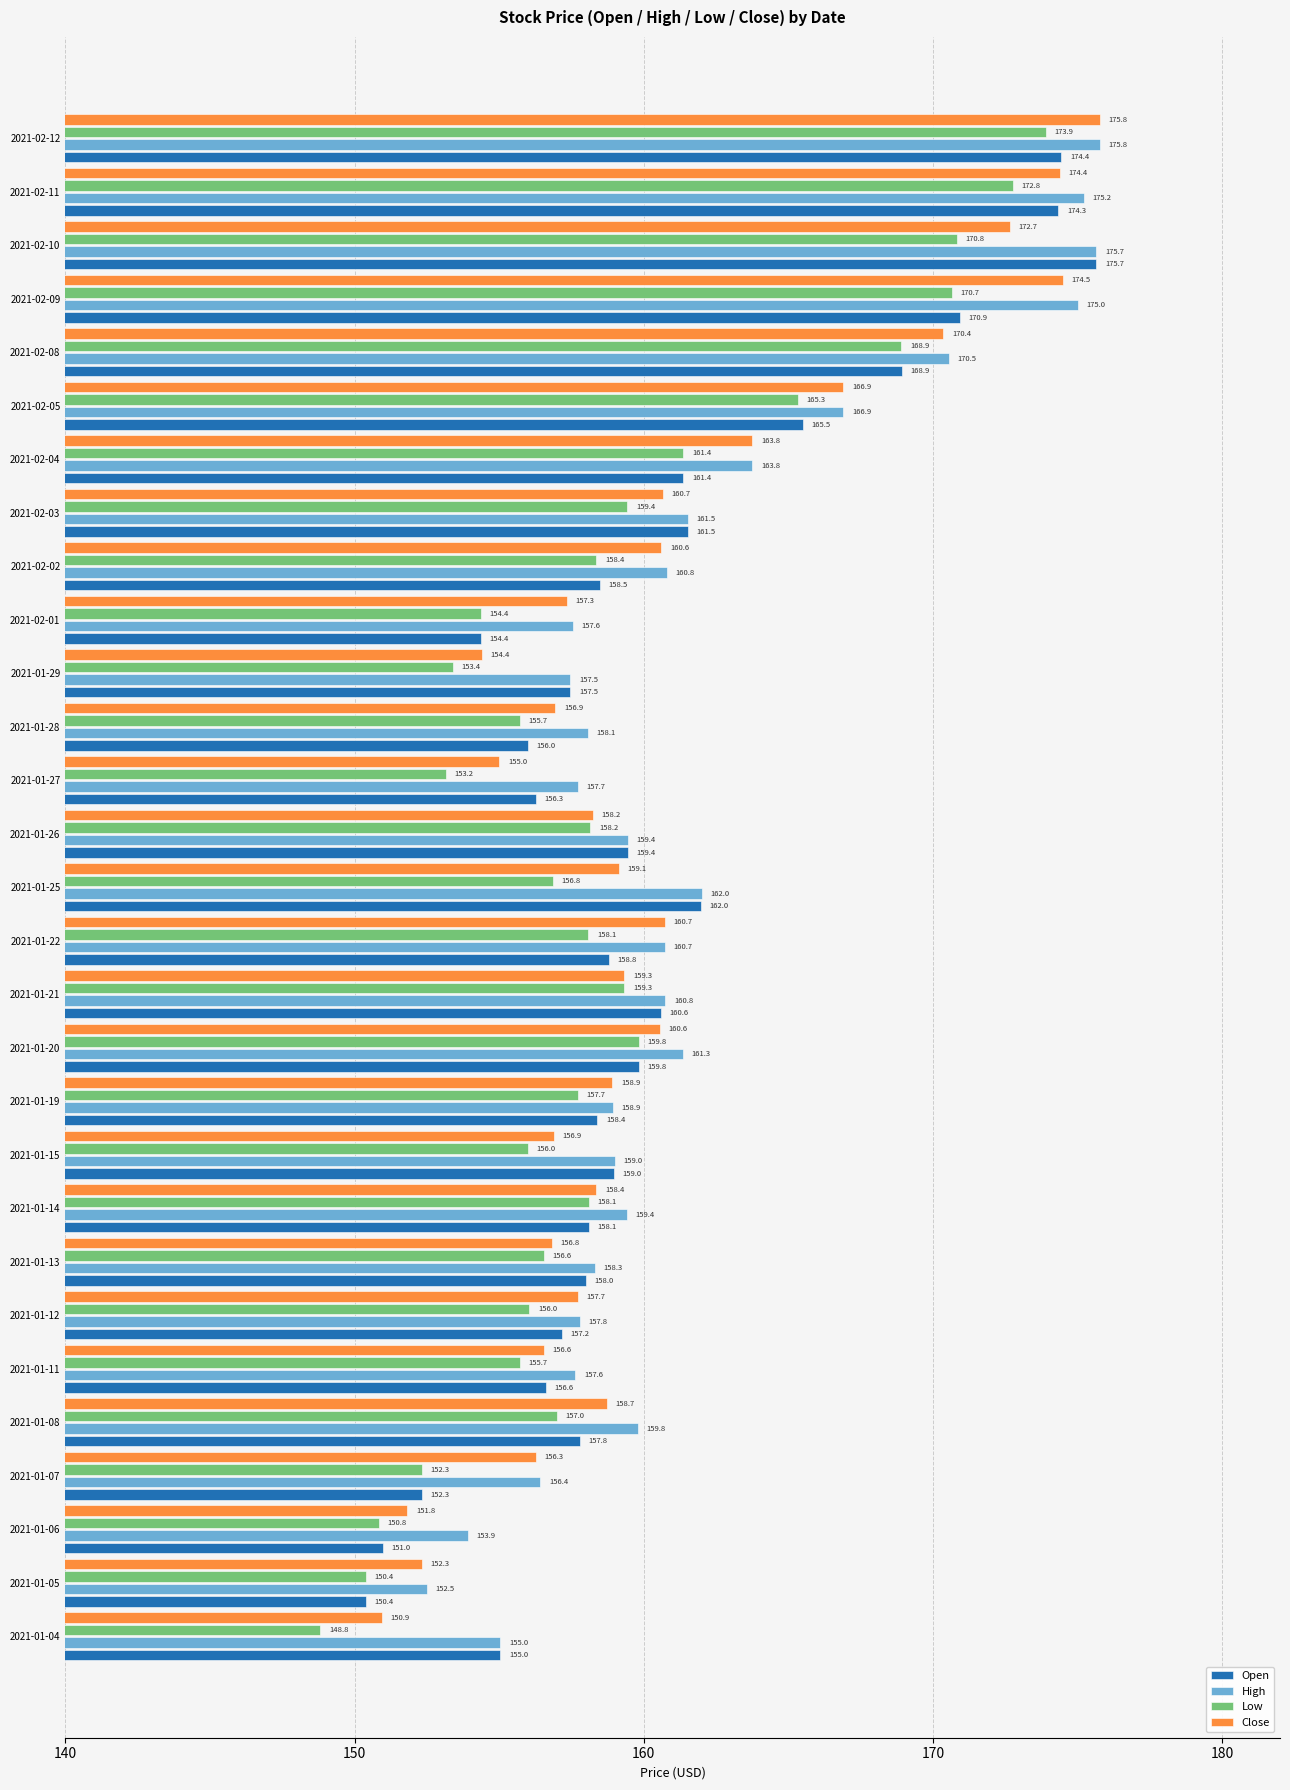

At which category does the chart reach its peak across all series?

2021-02-12